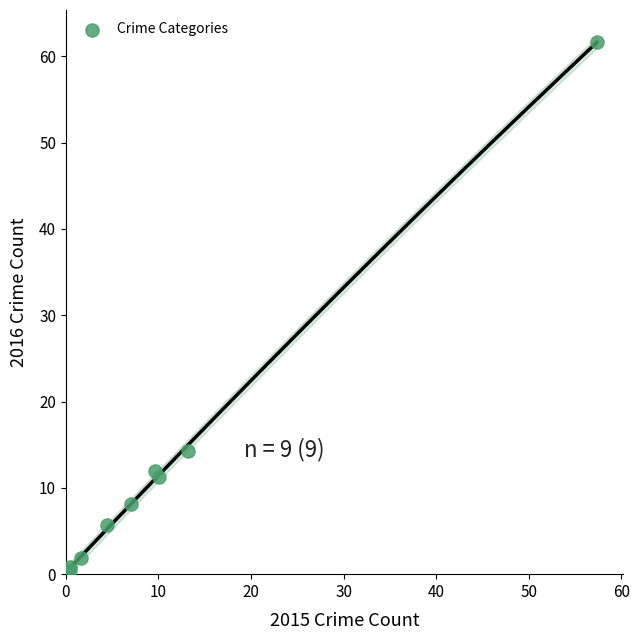

What Y value in the scatter plot is closest to 31?

14.3